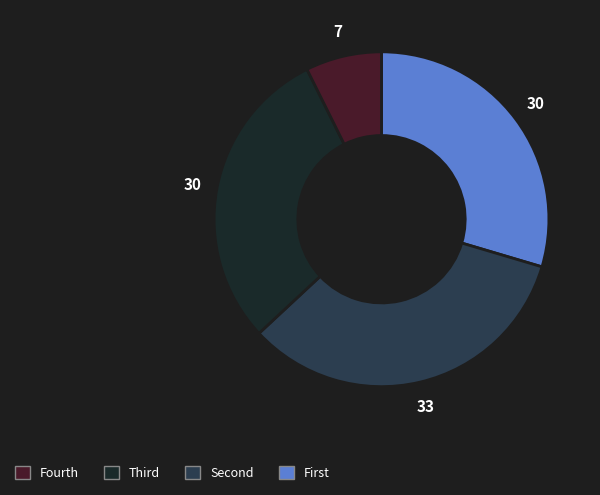

Does any single category account for the majority?

No